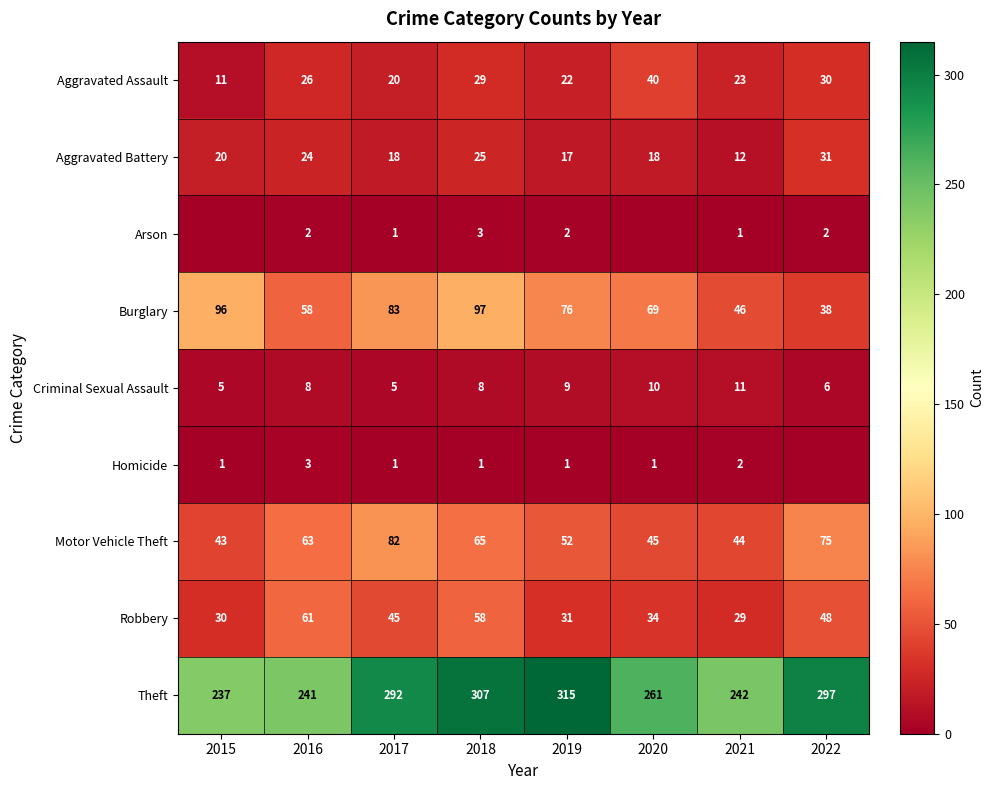

What is the total value across all series at 2021?

410